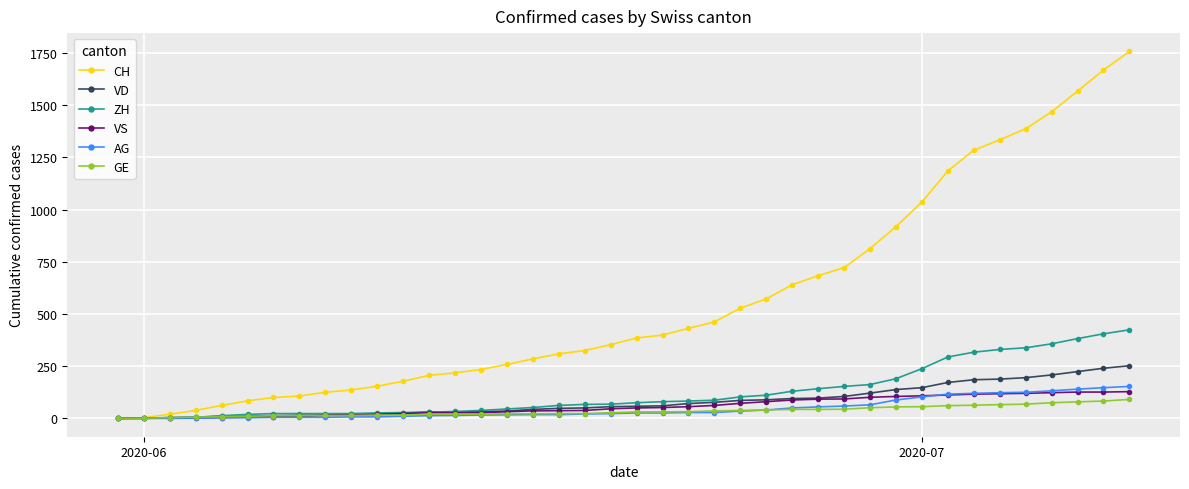

Does the chart have visible grid lines?

Yes